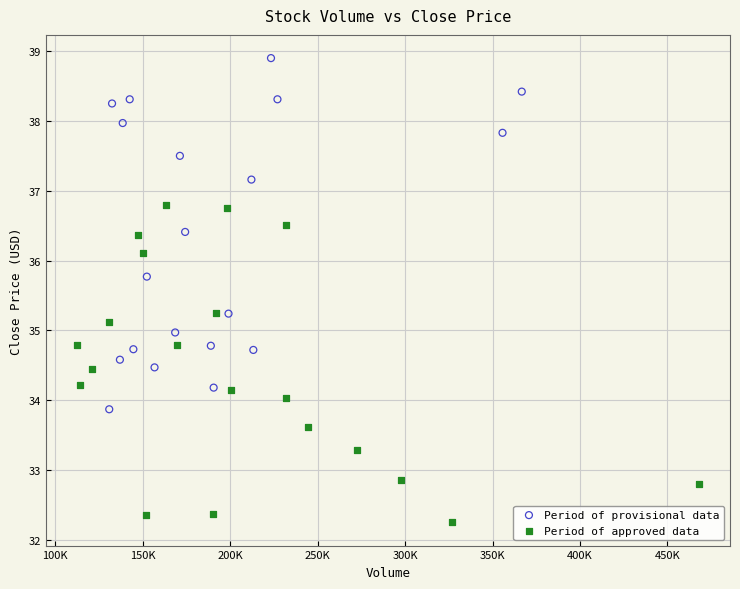

Which series contains the lowest Y value?

Period of approved data